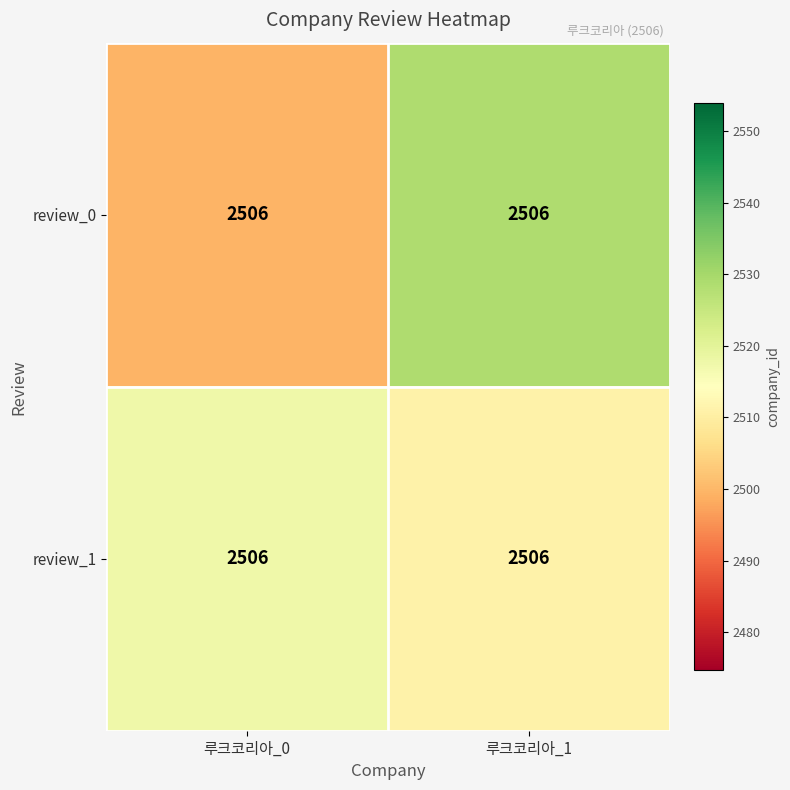

Which label corresponds to the smallest value in the chart?

루크코리아_0